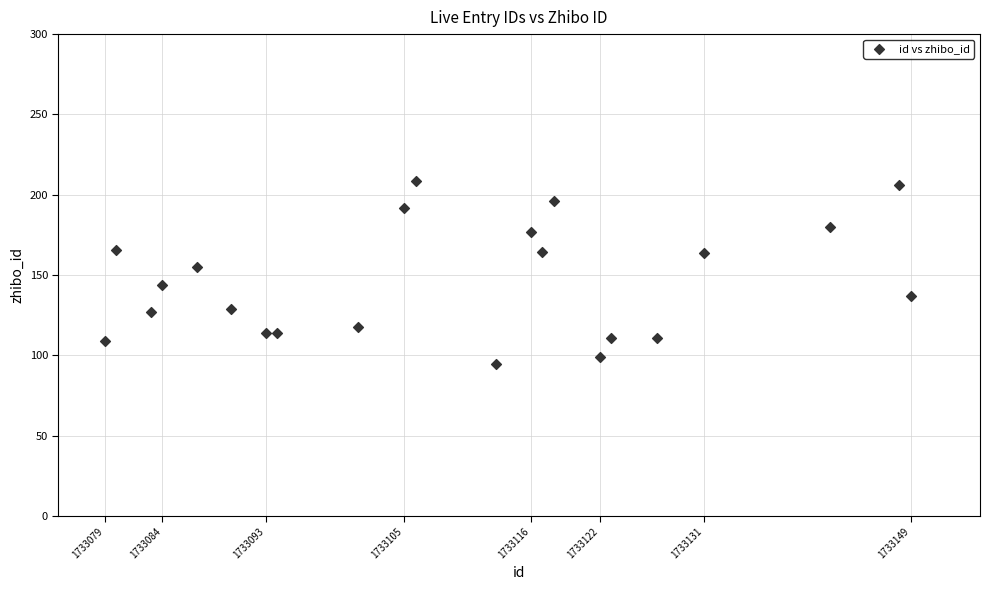

What is the range of Y values (max minus min)?

113.9